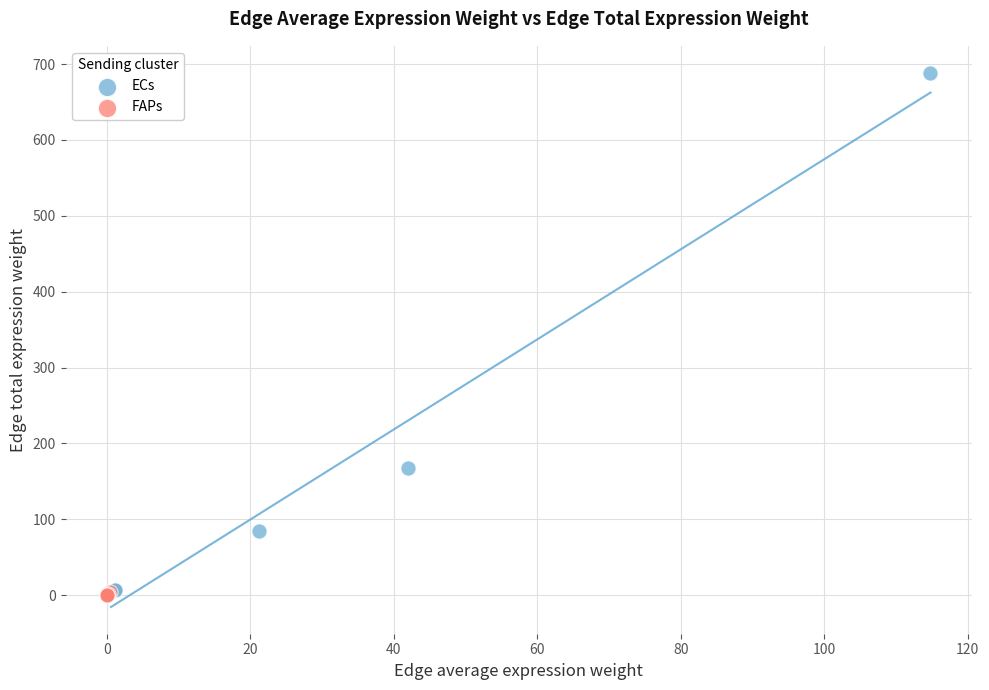

Which series has the largest Y range (max minus min)?

ECs